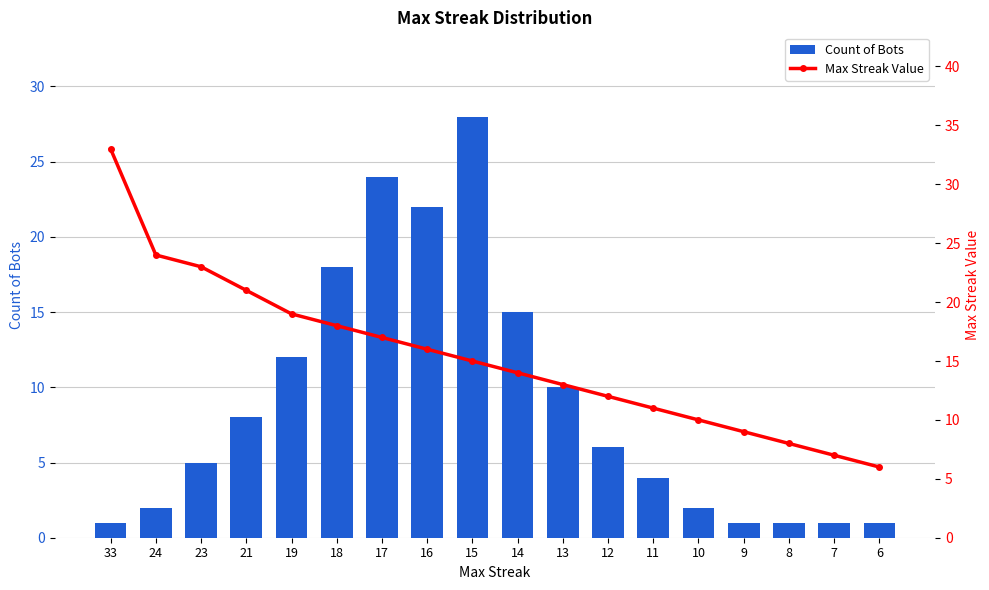

What is the sum of the Count of Bots values at 8 and 16?

23